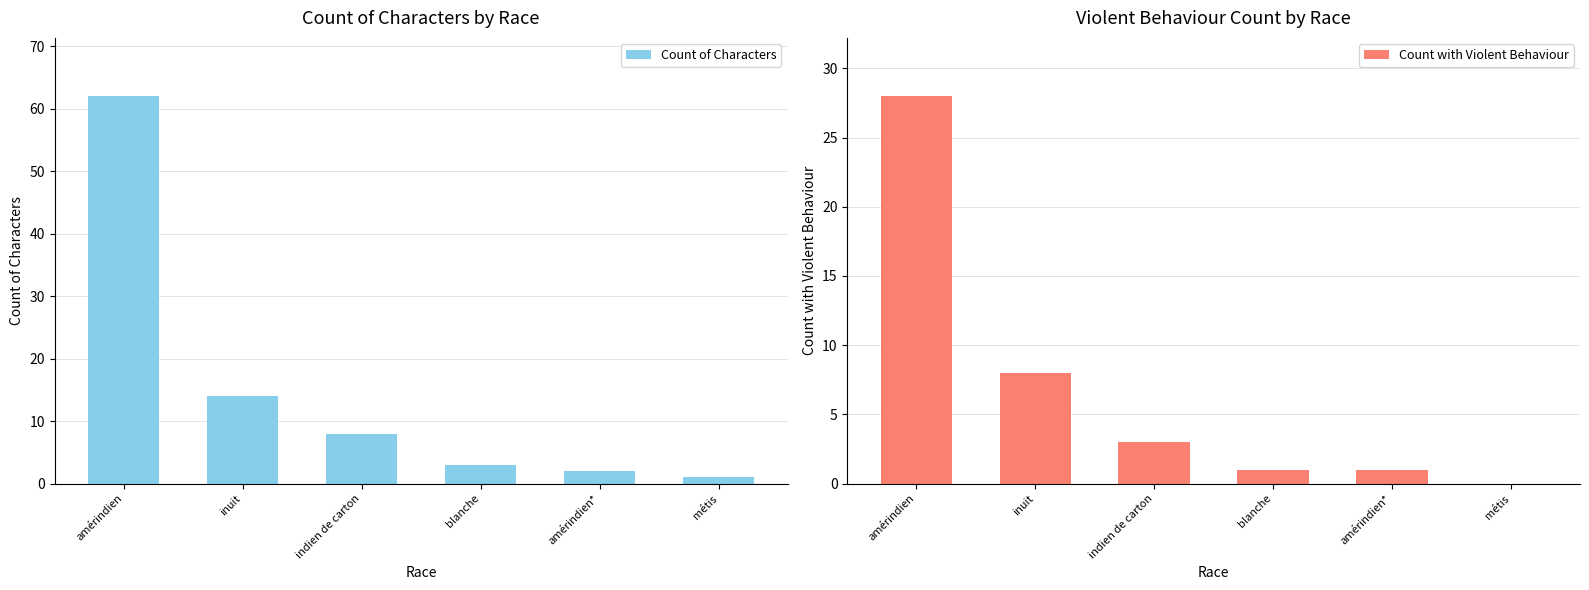

True or false: Count of Characters has a value of 2 at métis.

False